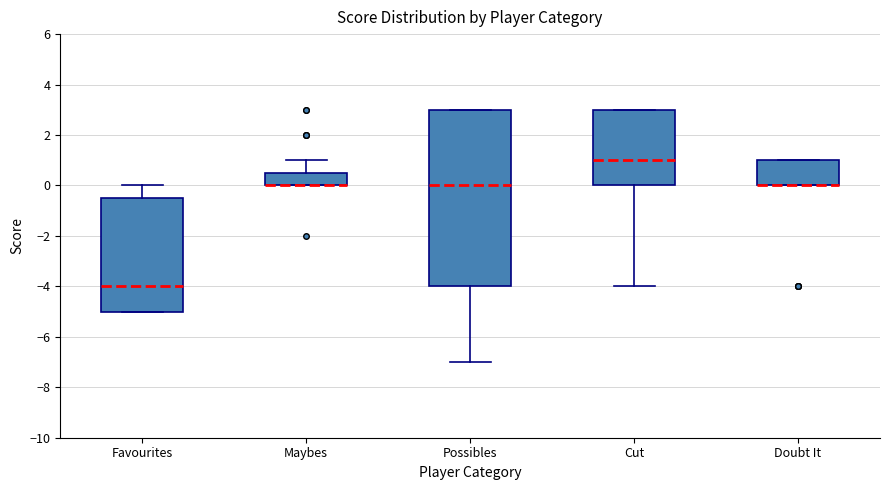

Where is the upper edge of the box for Possibles on the y-axis? The values are not printed on the chart, so give them approximately, as read against the axis.

3.0